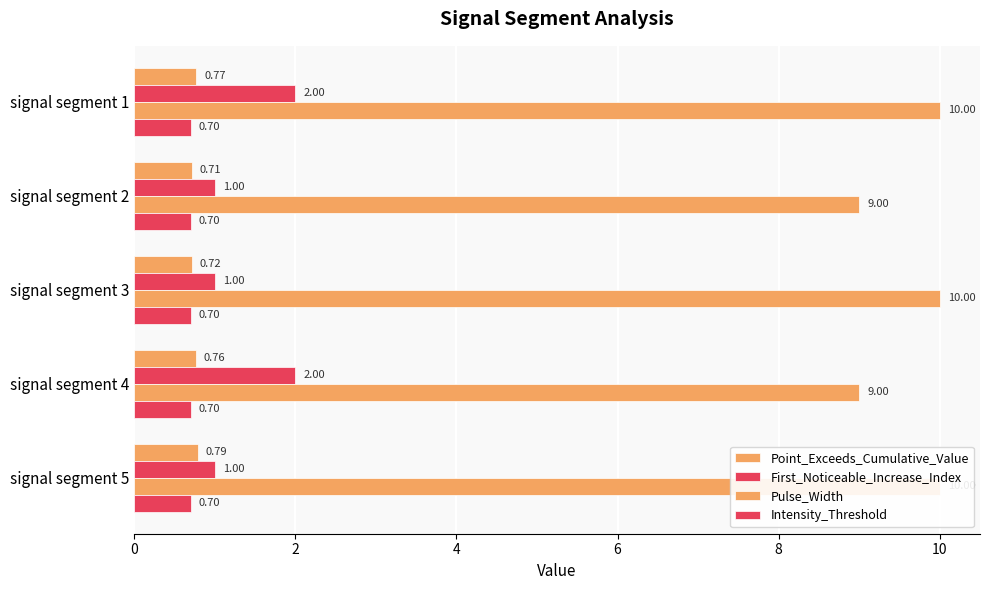

Reading left to right, extract all data points from this chart.

Point_Exceeds_Cumulative_Value: 0.8	0.7	0.7	0.8	0.8
First_Noticeable_Increase_Index: 2.0	1.0	1.0	2.0	1.0
Pulse_Width: 10.0	9.0	10.0	9.0	10.0
Intensity_Threshold: 0.2	0.2	0.2	0.2	0.2